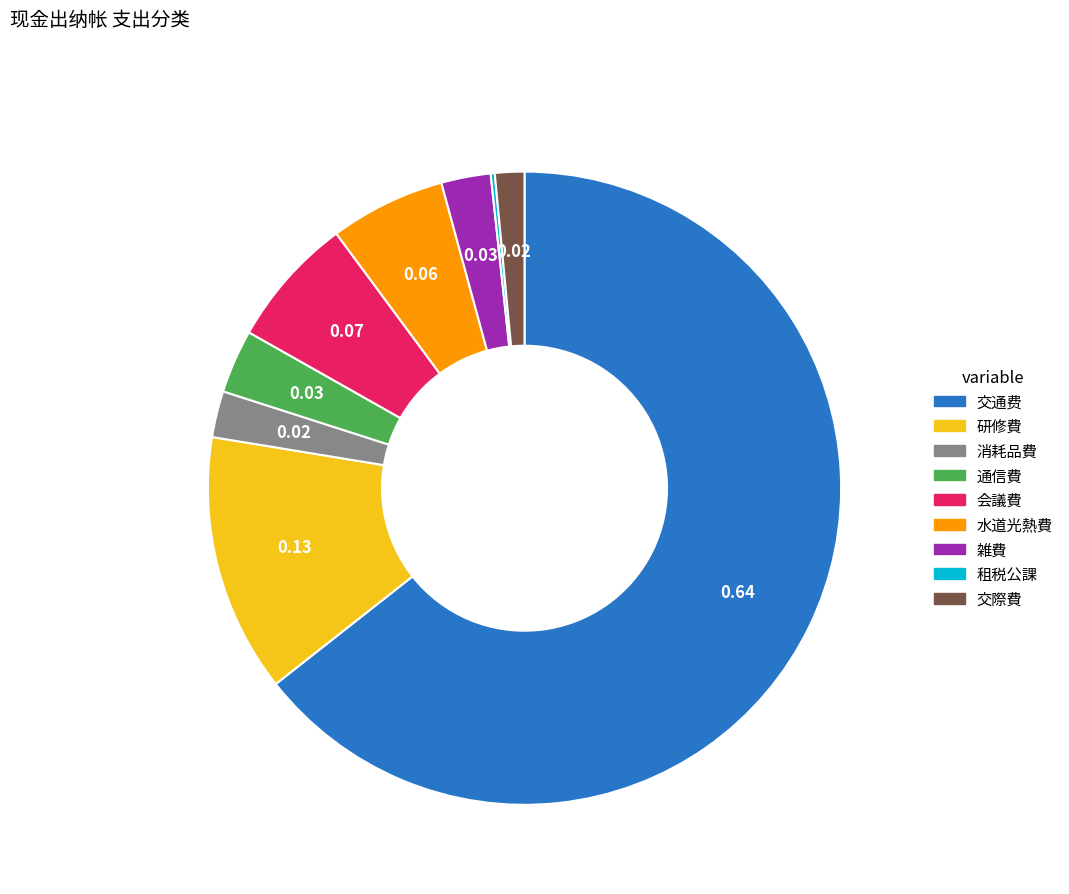

What is the largest slice in the pie chart?

交通费